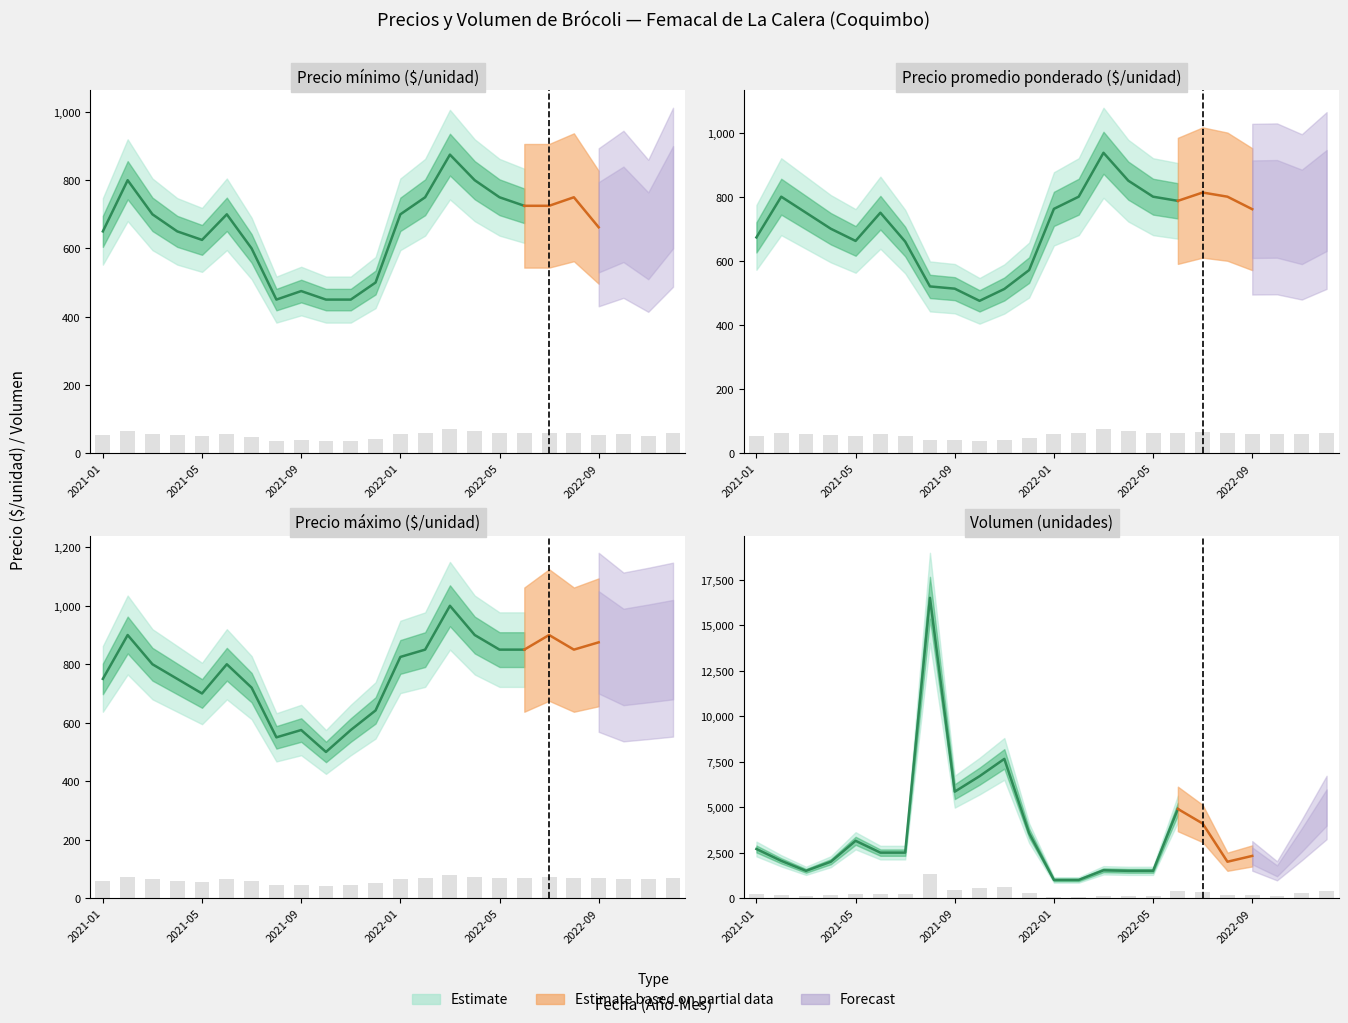

Is the value of Precio minimo at 2021-12 greater than the value of Precio promedio ponderado at 2022-02?

No